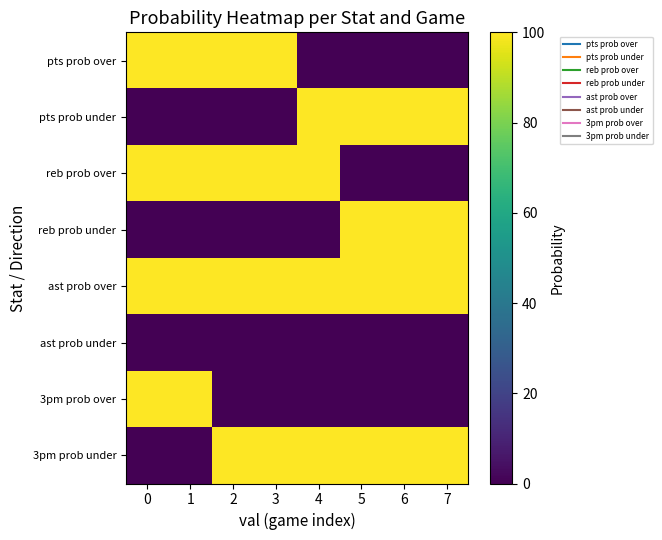

Reading left to right, transcribe all the data shown in this chart.

pts prob over: 0=100	1=100	2=100	3=100	4=0	5=0	6=0	7=0
pts prob under: 0=0	1=0	2=0	3=0	4=100	5=100	6=100	7=100
reb prob over: 0=100	1=100	2=100	3=100	4=100	5=0	6=0	7=0
reb prob under: 0=0	1=0	2=0	3=0	4=0	5=100	6=100	7=100
ast prob over: 0=100	1=100	2=100	3=100	4=100	5=100	6=100	7=100
ast prob under: 0=0	1=0	2=0	3=0	4=0	5=0	6=0	7=0
3pm prob over: 0=100	1=100	2=0	3=0	4=0	5=0	6=0	7=0
3pm prob under: 0=0	1=0	2=100	3=100	4=100	5=100	6=100	7=100